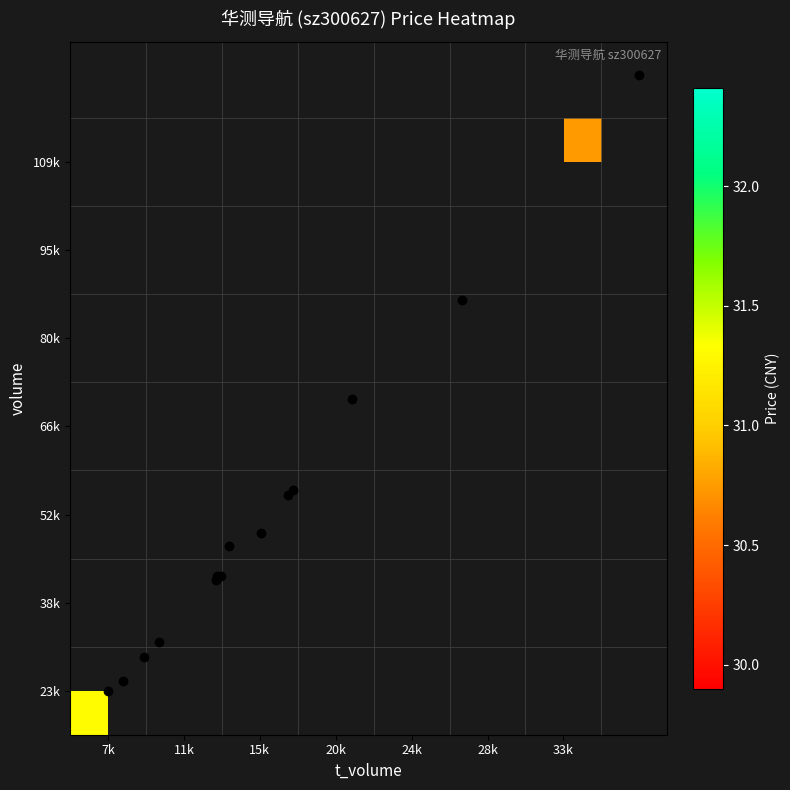

How many series are shown in this chart?

7